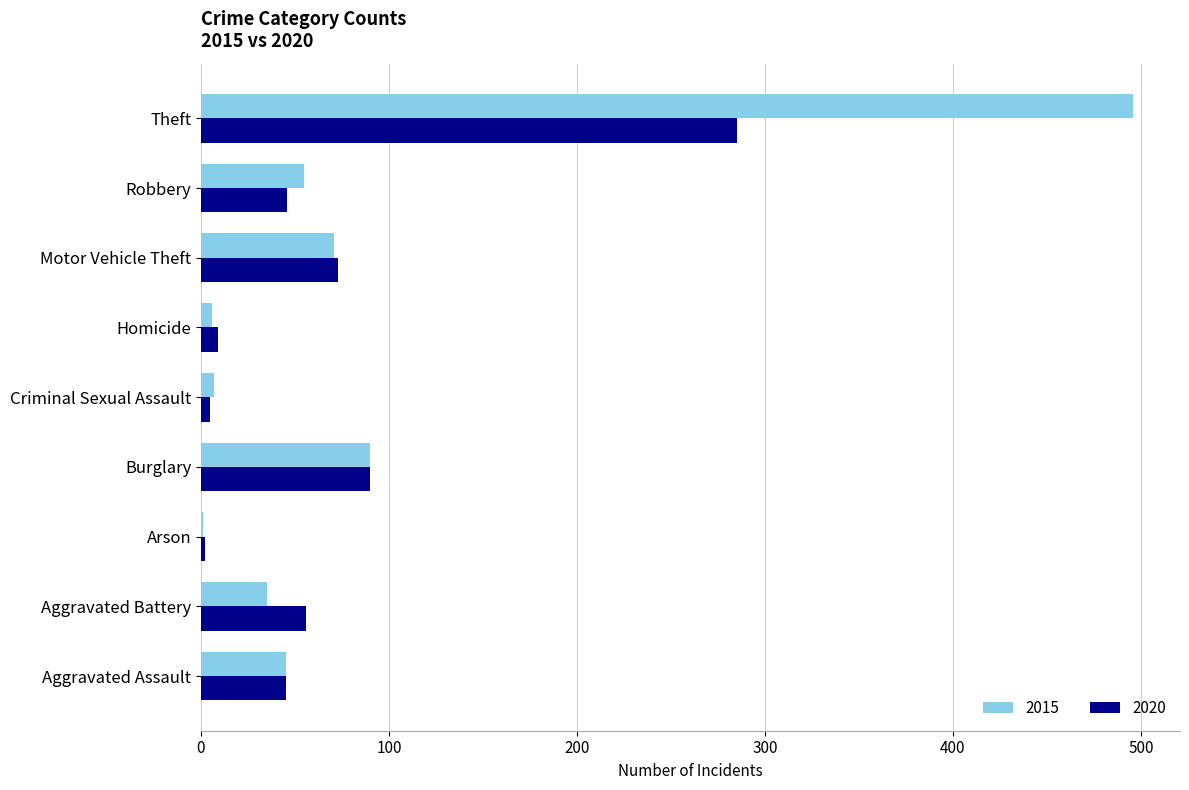

What is the average value of the 2015 series?

90